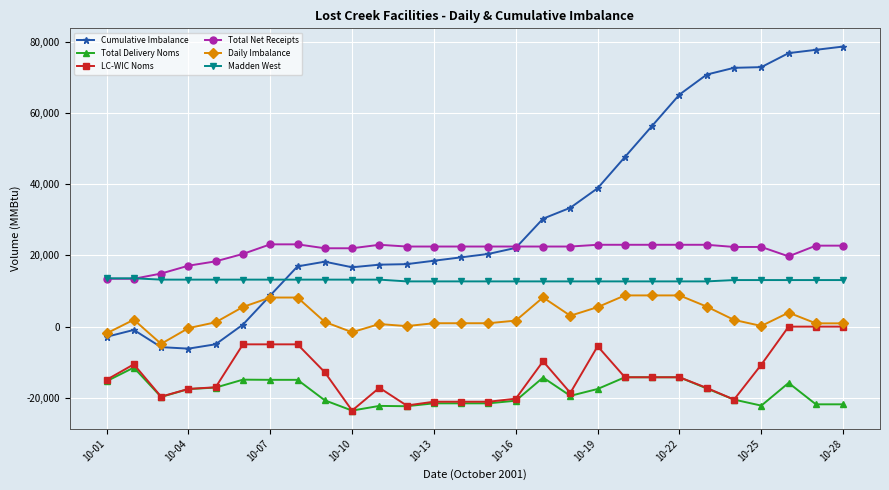

Which series has the largest total across all categories?

Cumulative Imbalance